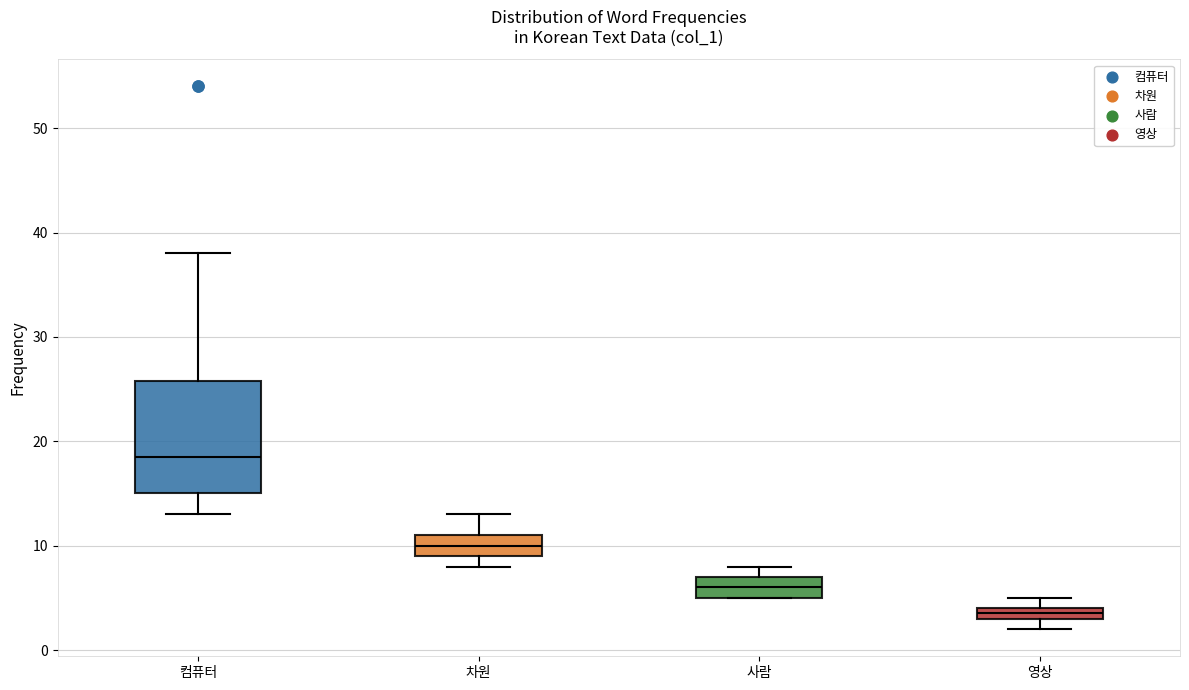

Which box's median line is the lowest?

영상